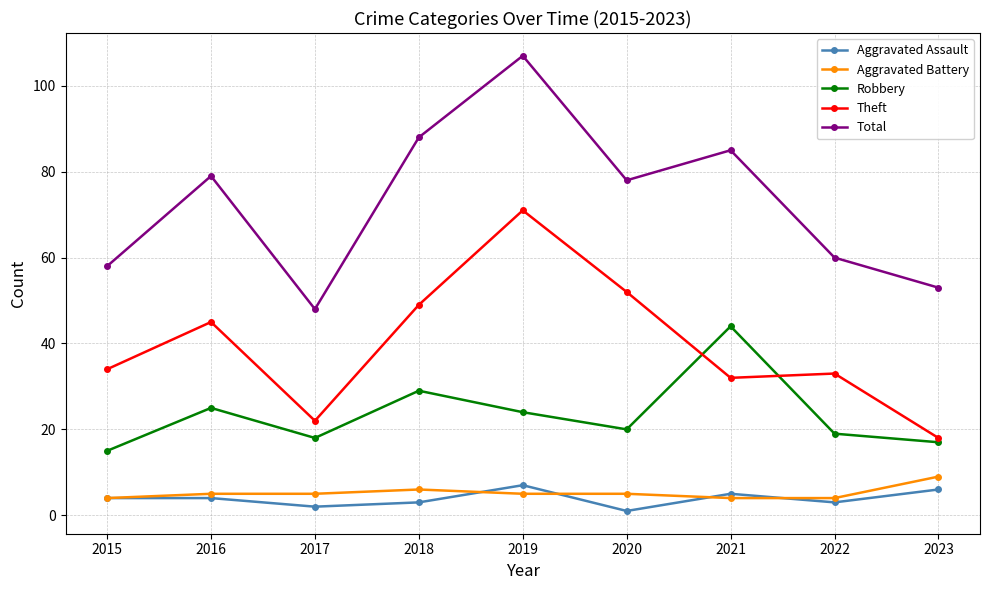

What value does the Total series have at 2022?

60